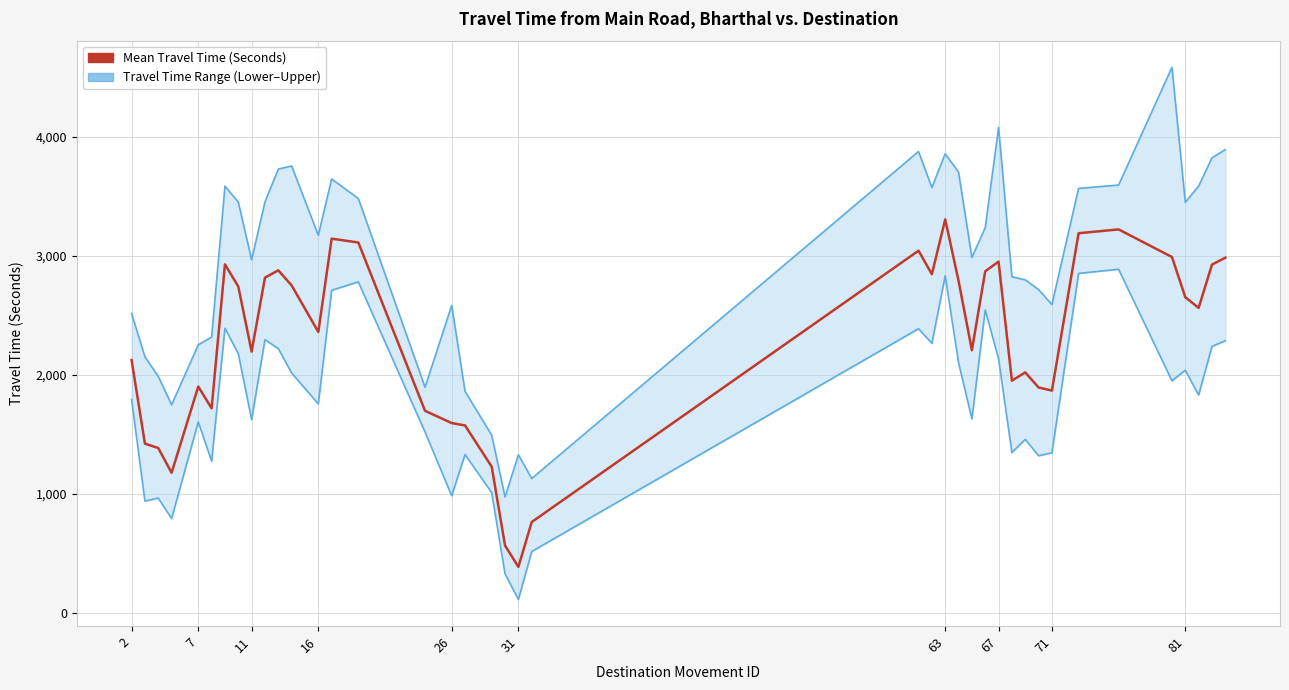

List the series in order of their peak value, lowest first.

Range - Lower Bound Travel Time (Seconds), Mean Travel Time (Seconds), Range - Upper Bound Travel Time (Seconds)